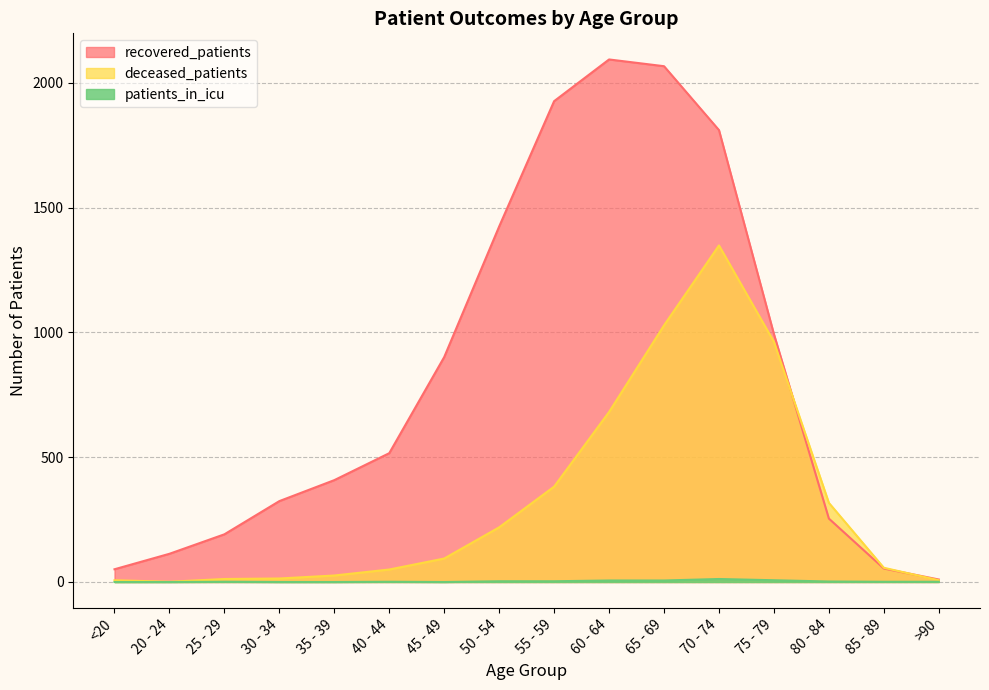

True or false: patients_in_icu and recovered_patients intersect in this chart.

False